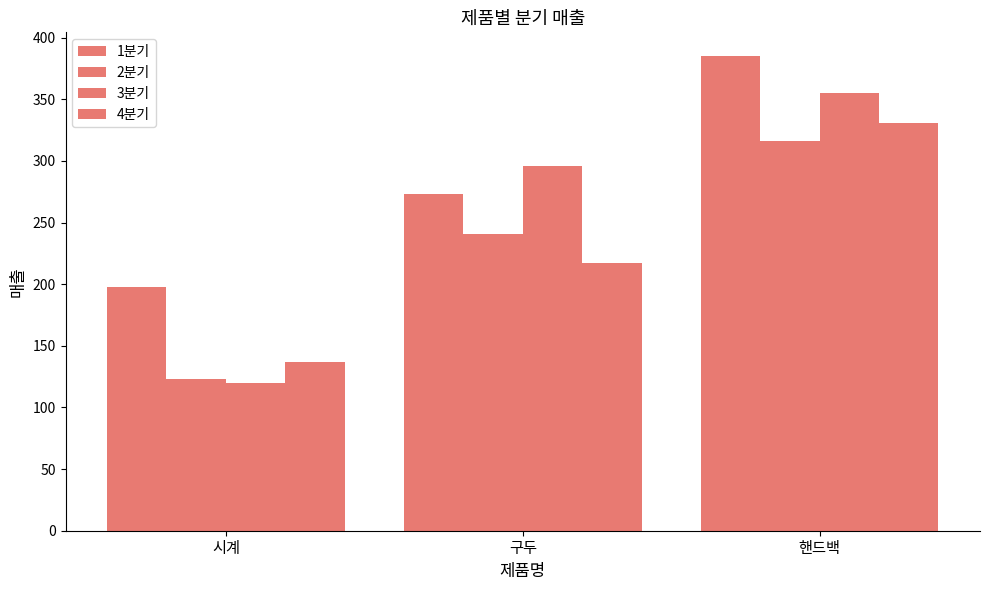

Which series has the largest range (max minus min)?

3분기